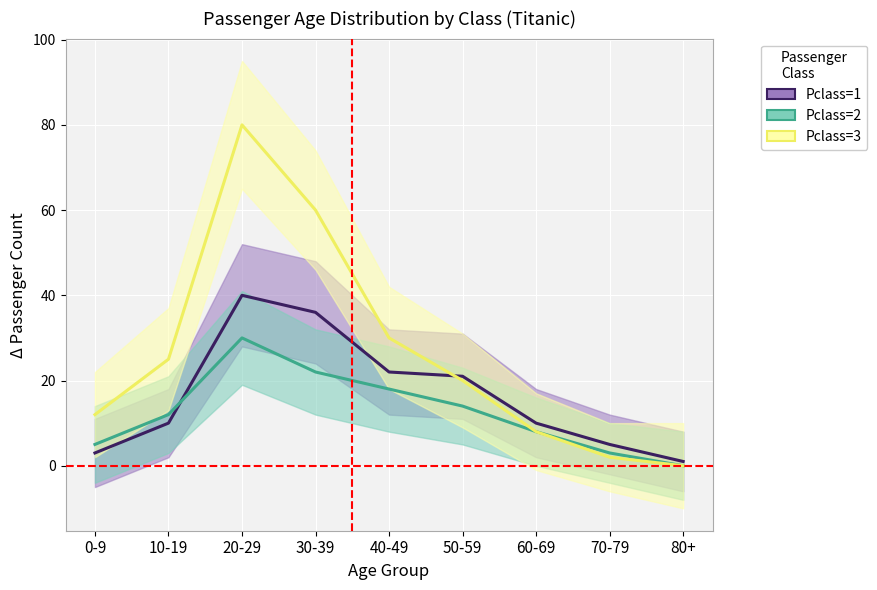

At how many categories does at least one series exceed 2?

8